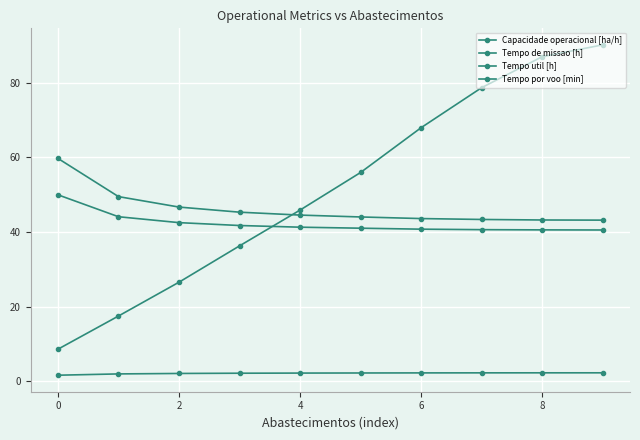

Count the number of data series in this chart.

4